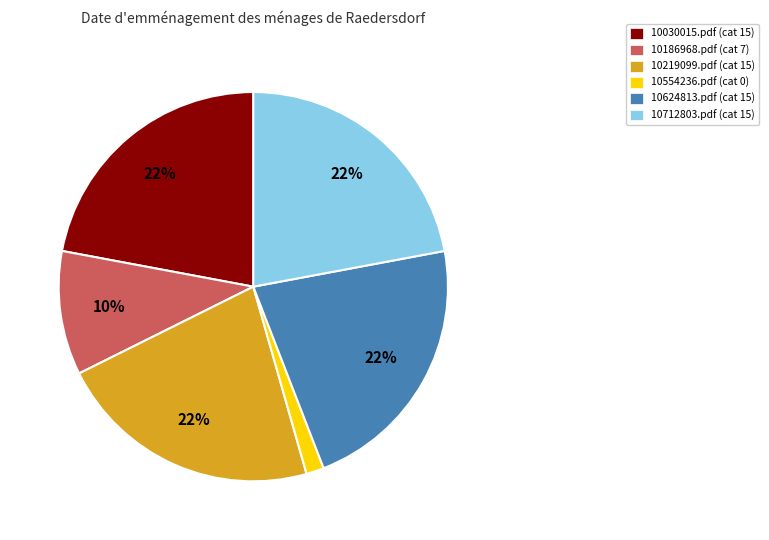

How many segments does this pie chart have?

6